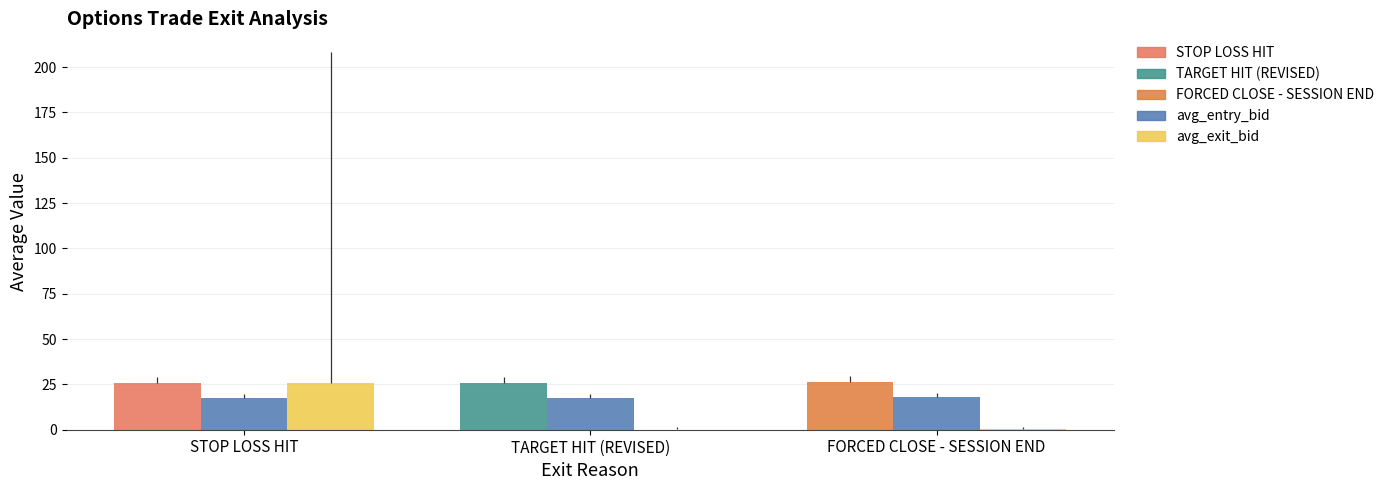

At how many categories does at least one series exceed 1?

3